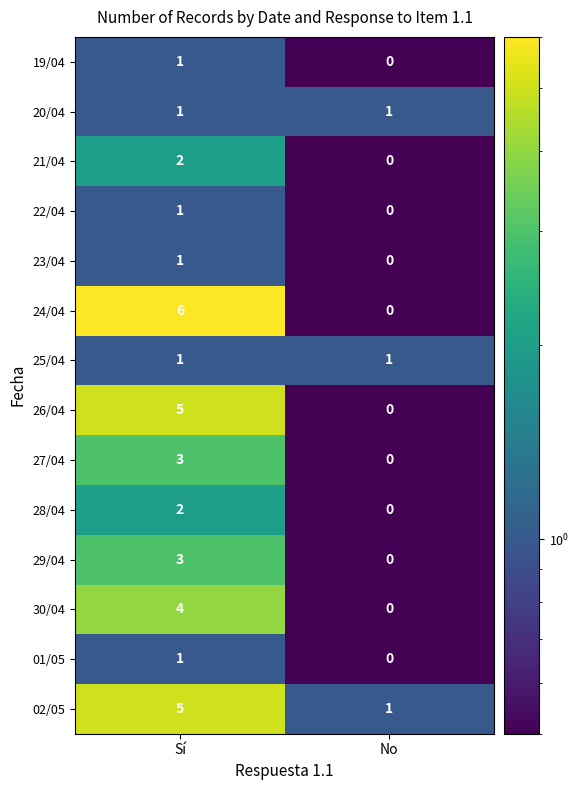

At which category is the sum across all series the highest?

Sí